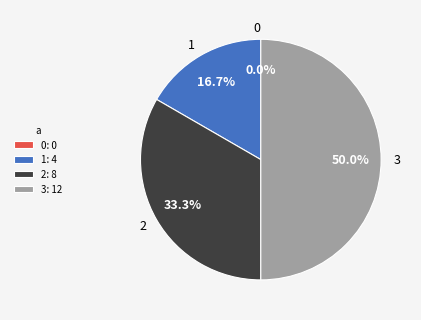

What percentage do 3 and 2 together represent?

83.3%